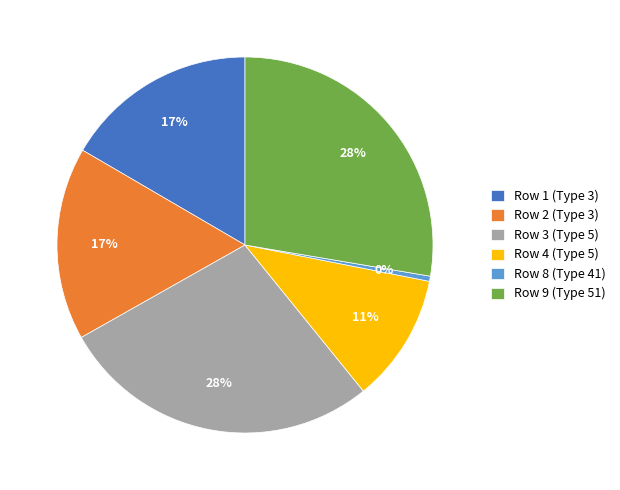

To the nearest percent, what is the average slice percentage?

17%